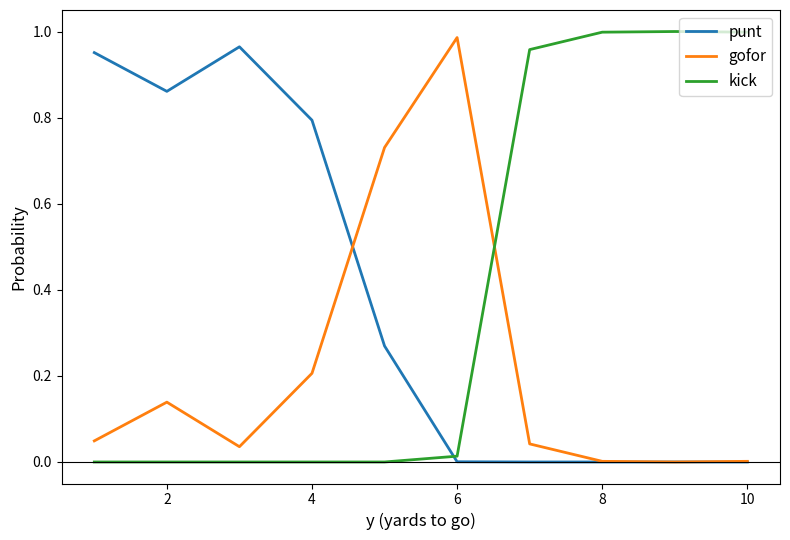

How many distinct data groups are displayed?

3